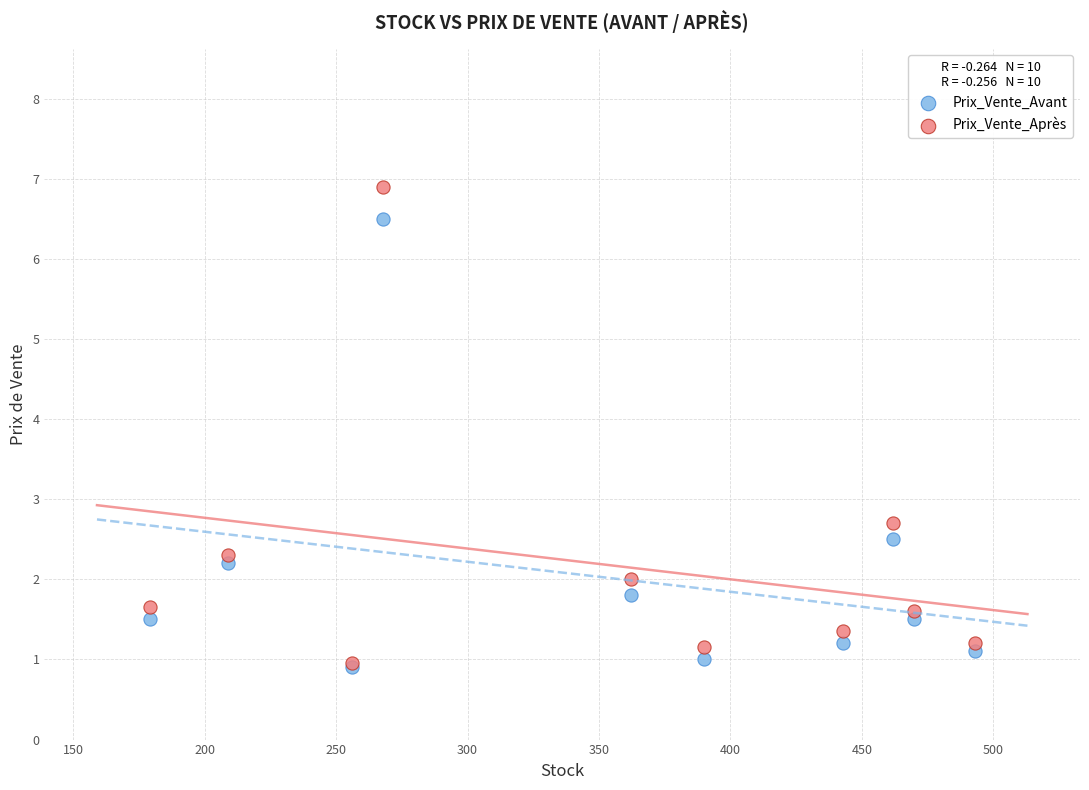

Across all series, what Y value is closest to 3?

2.7